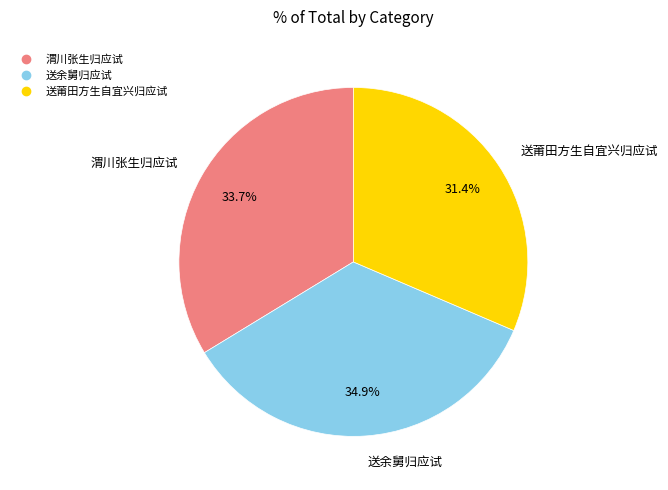

Rank the categories by value from highest to lowest.

送余舅归应试, 渭川张生归应试, 送莆田方生自宜兴归应试